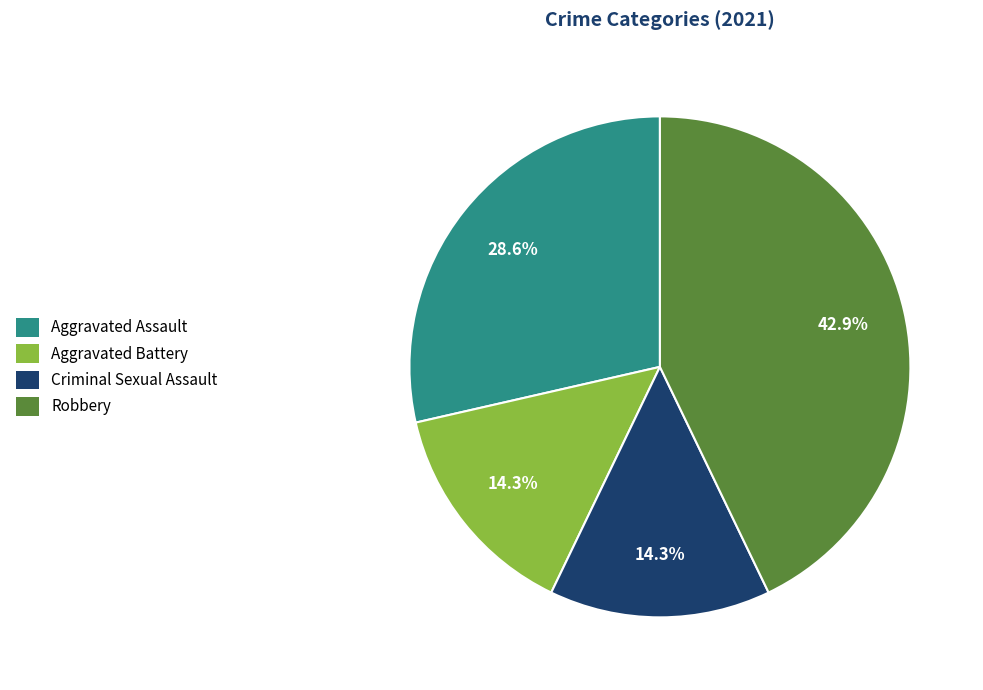

Do Aggravated Battery and Robbery together represent more than half of the pie?

Yes